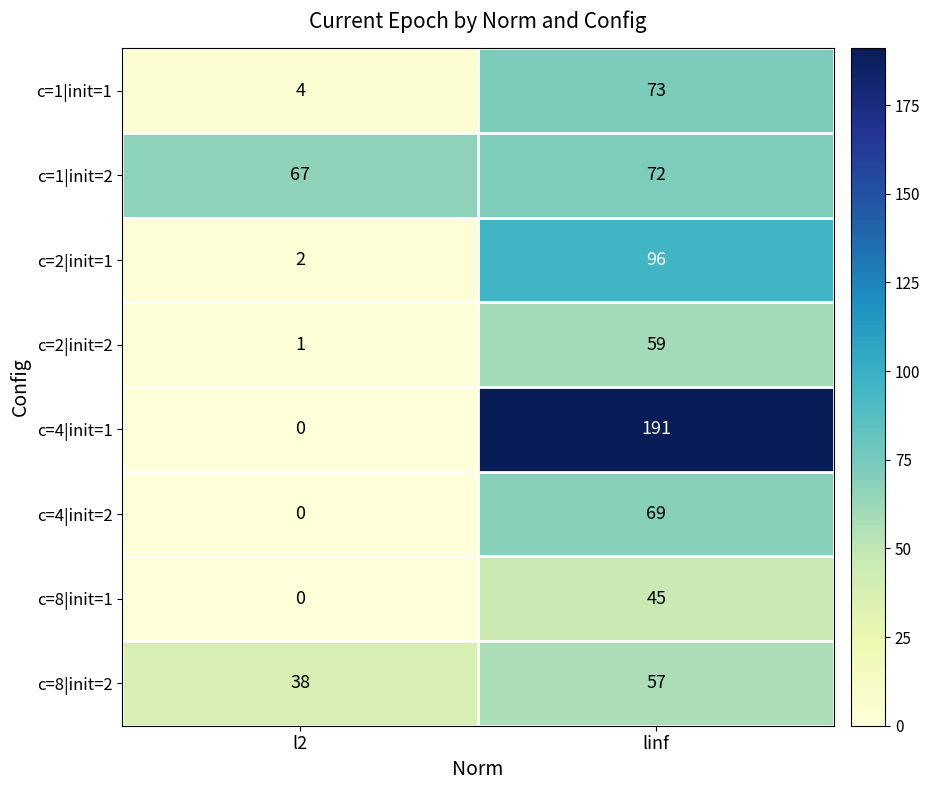

List the series in order of their peak value, lowest first.

c=8|init=1, c=8|init=2, c=2|init=2, c=4|init=2, c=1|init=2, c=1|init=1, c=2|init=1, c=4|init=1